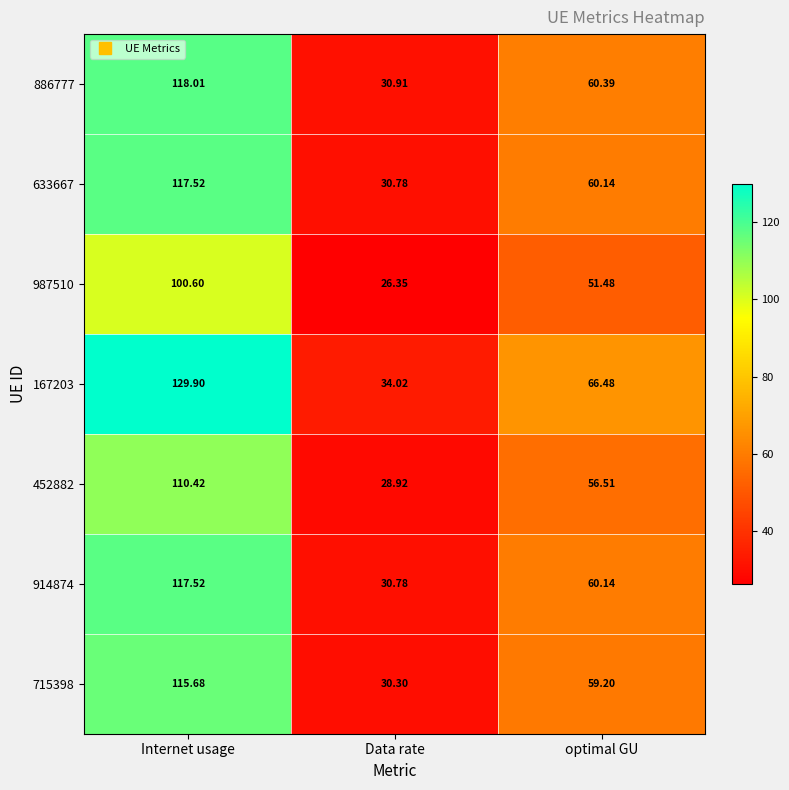

What is the maximum value shown in the chart?

129.9